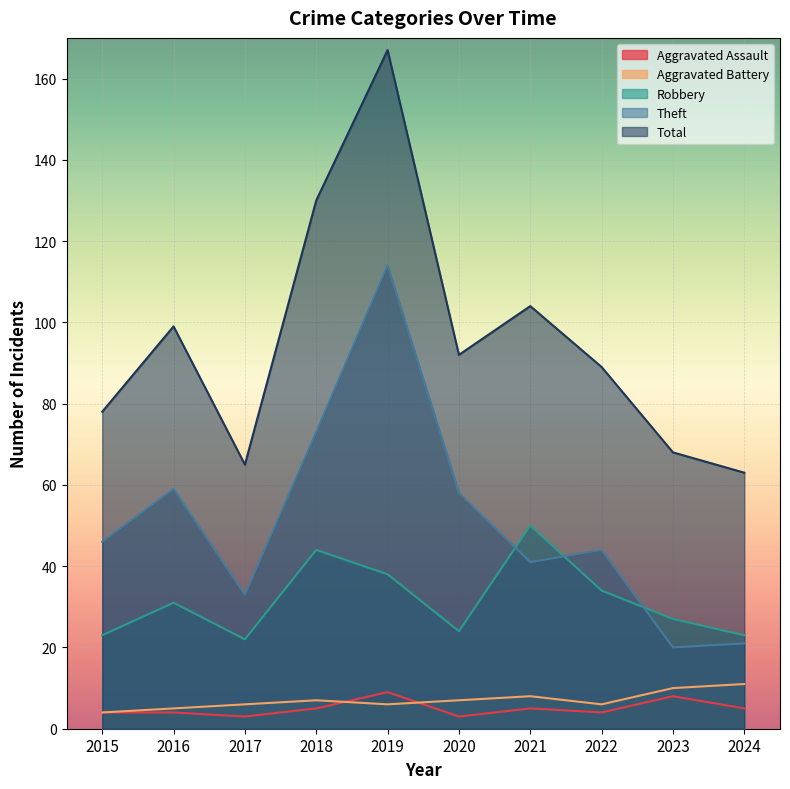

How many data points in Theft are above 46?

4